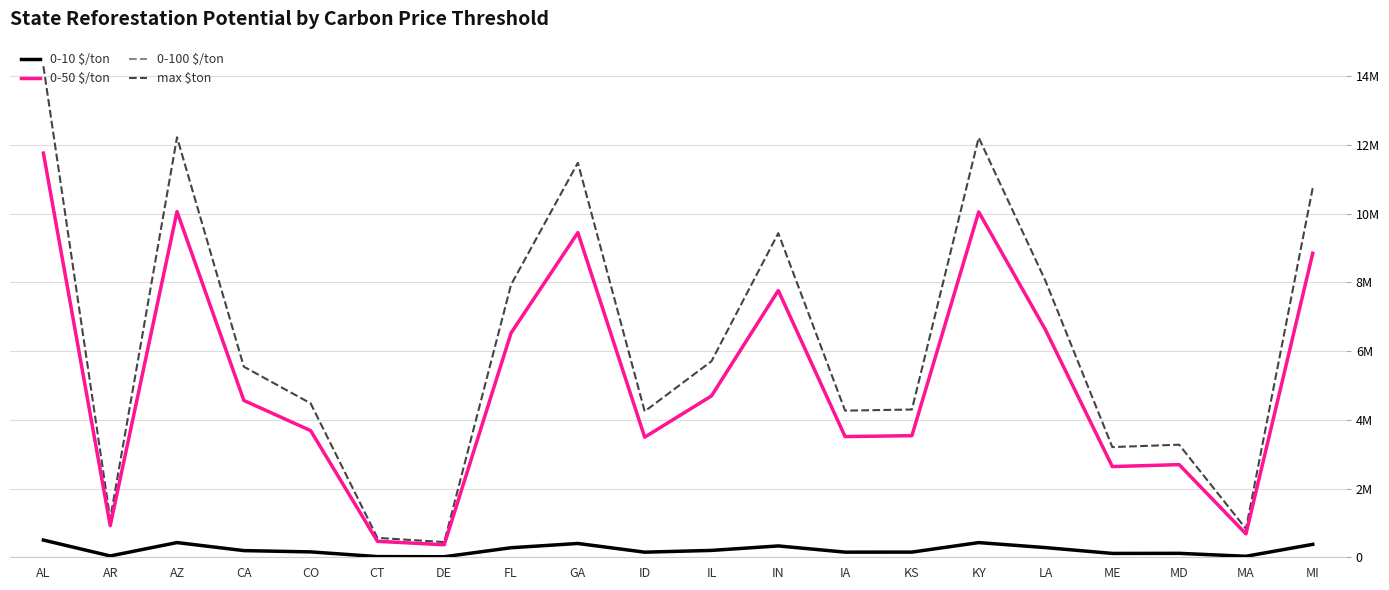

Between AR and LA, which series saw the biggest shift?

max $ton